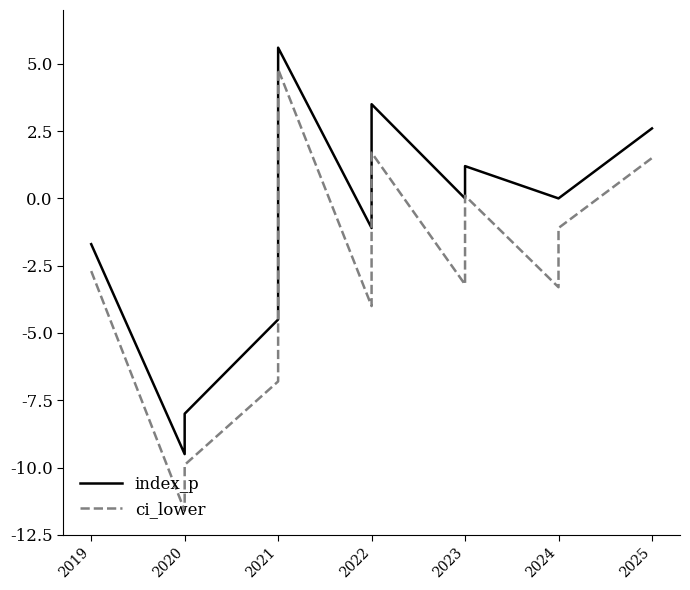

The ci_lower series shows -4.3 at 2019. True or false?

False